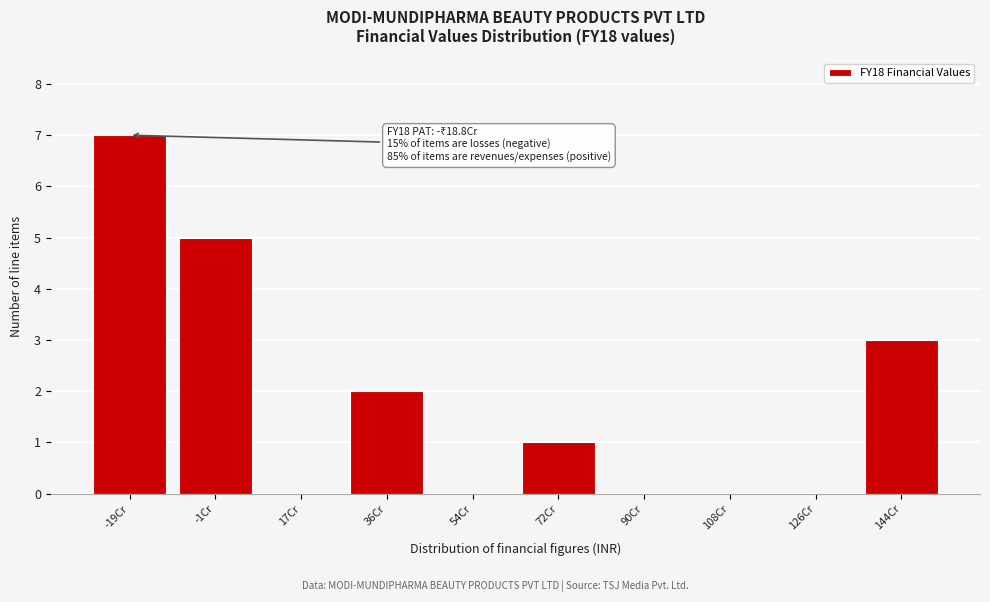

Reading left to right, transcribe all the data shown in this chart.

-19Cr=7	-1Cr=5	17Cr=0	36Cr=2	54Cr=0	72Cr=1	90Cr=0	108Cr=0	126Cr=0	144Cr=3